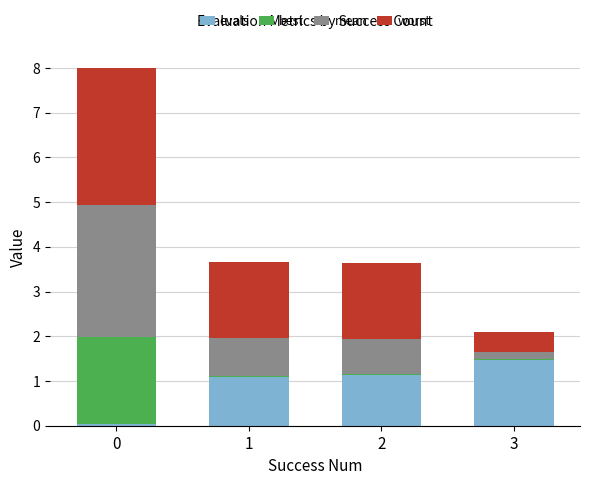

Is it true that worst equals 1.7 at 1?

True